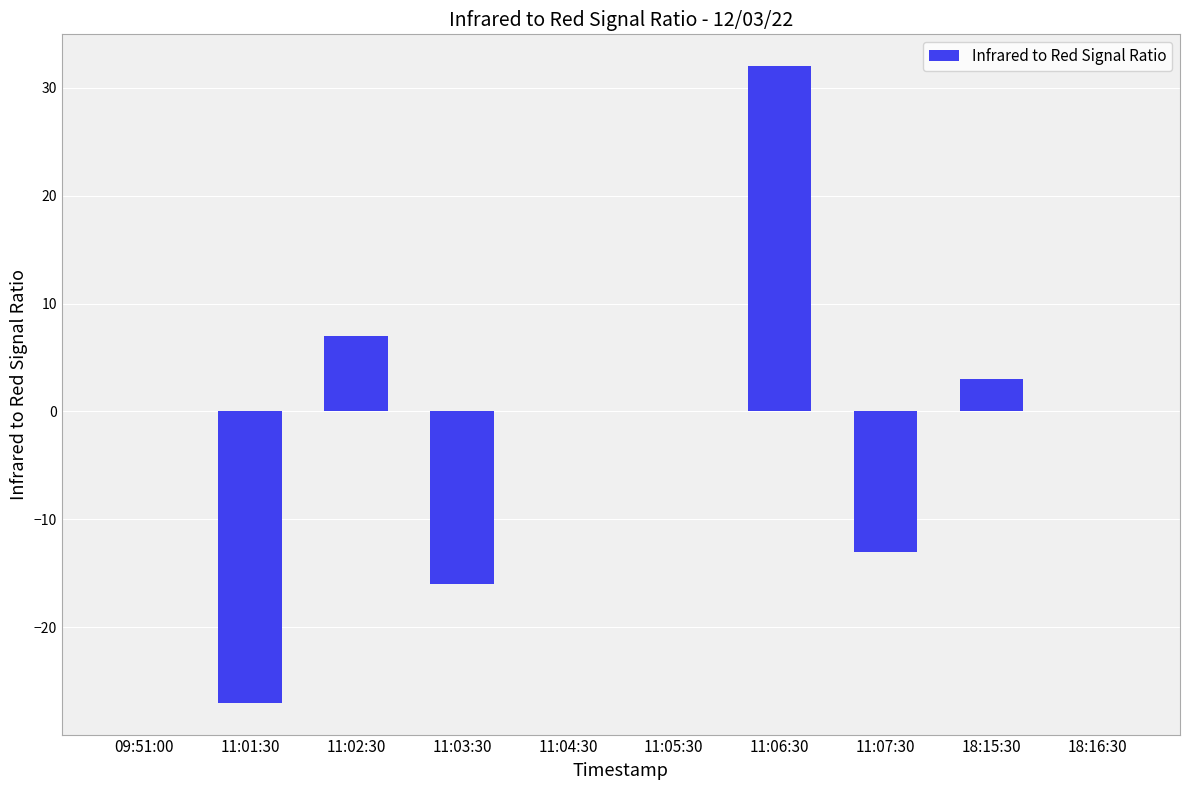

Are the bars horizontal?

No